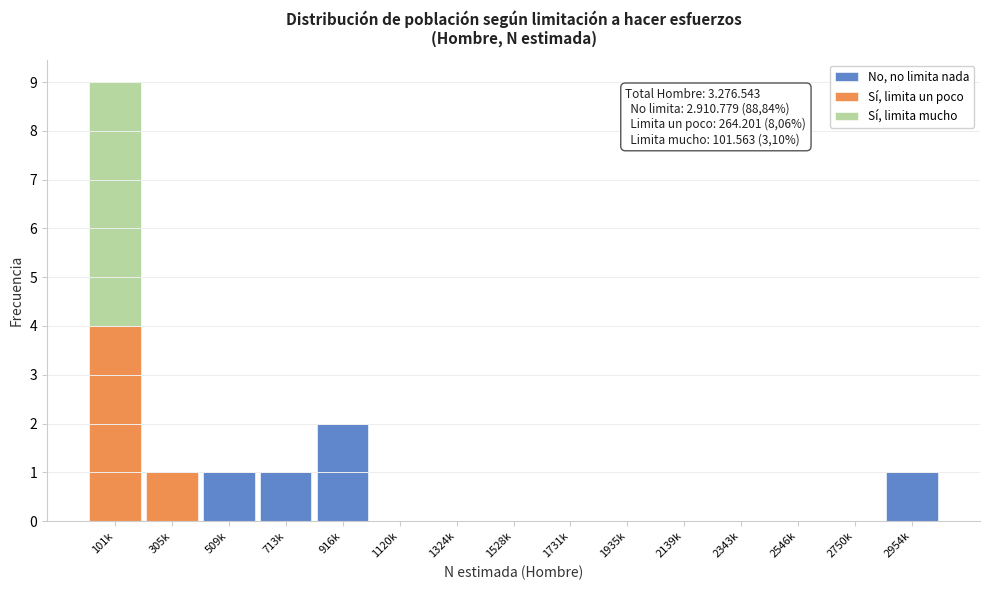

What is the sum of all No, no limita nada values?

5